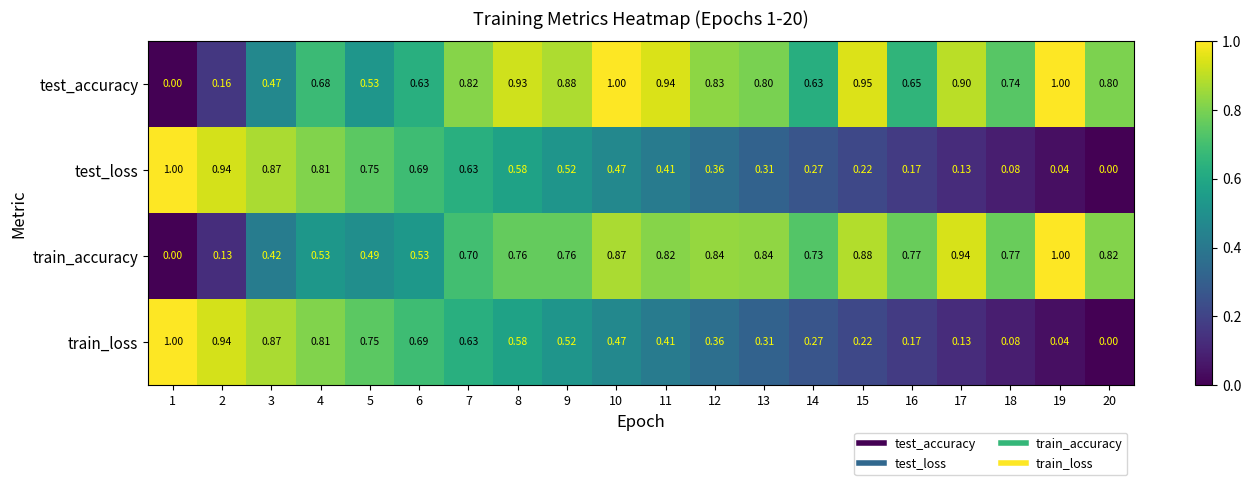

Which series has the largest total across all categories?

test_accuracy